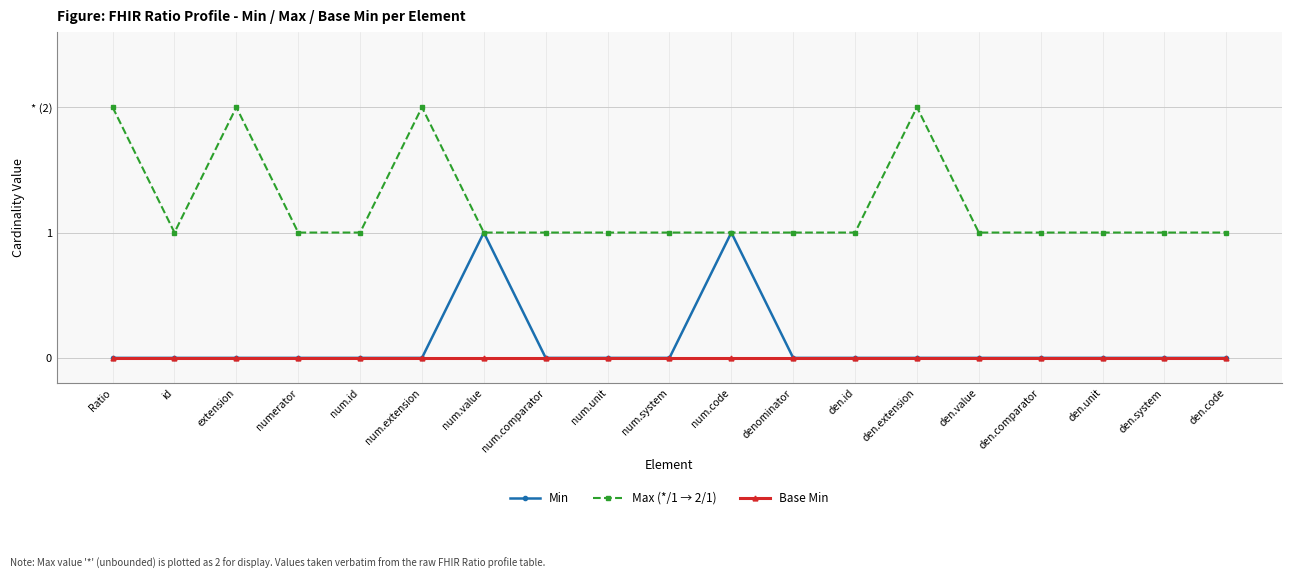

What is the difference between the maximum and second lowest values in the Max (*/1 → 2/1) series?

1